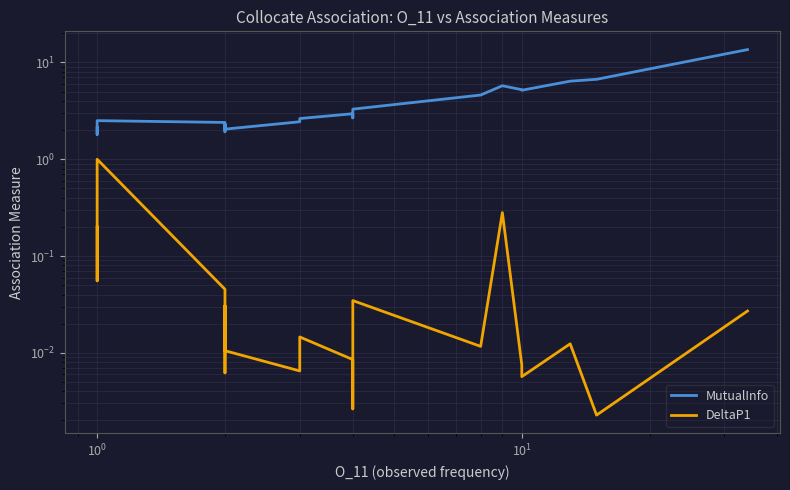

What is the highest value of the MutualInfo series?

13.6